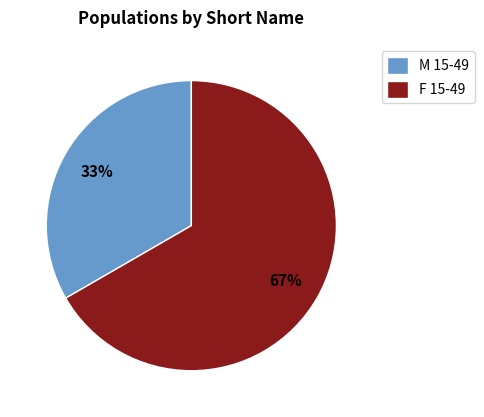

Count the number of slices in the pie.

2